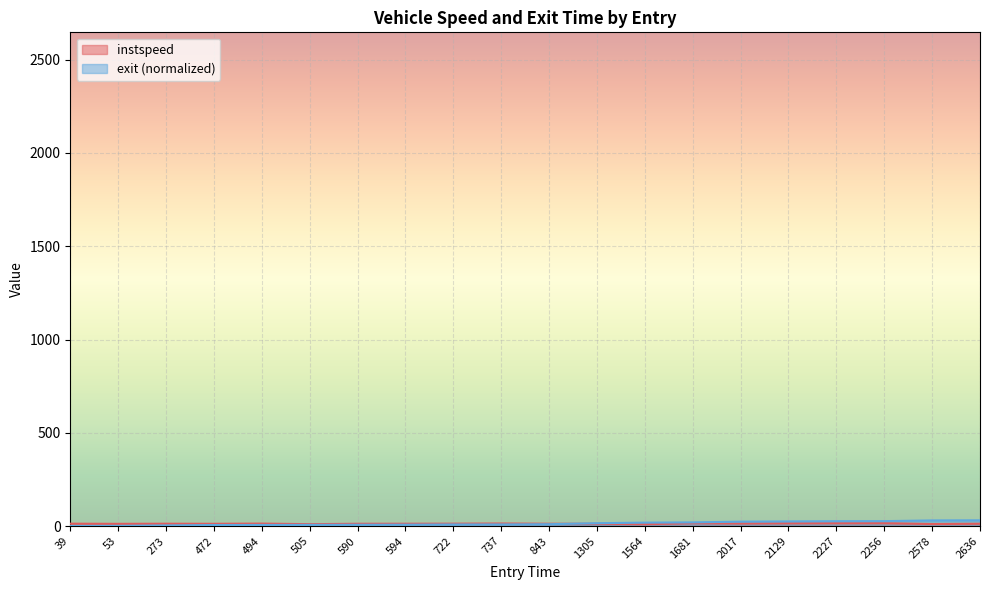

True or false: exit has a value of 15.3 at 1305.

True